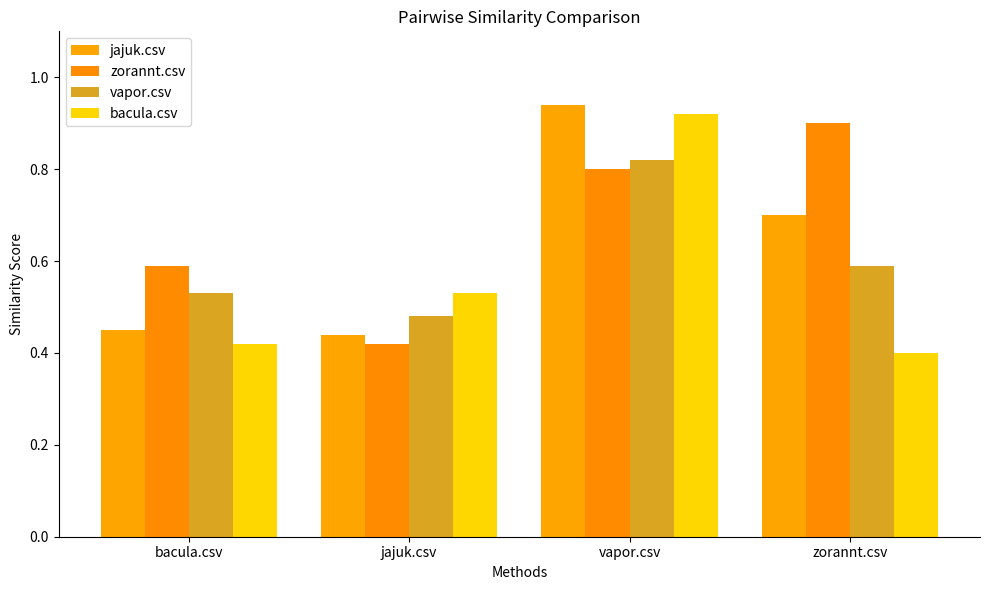

What is the sum of the jajuk.csv values at jajuk.csv and bacula.csv?

0.9